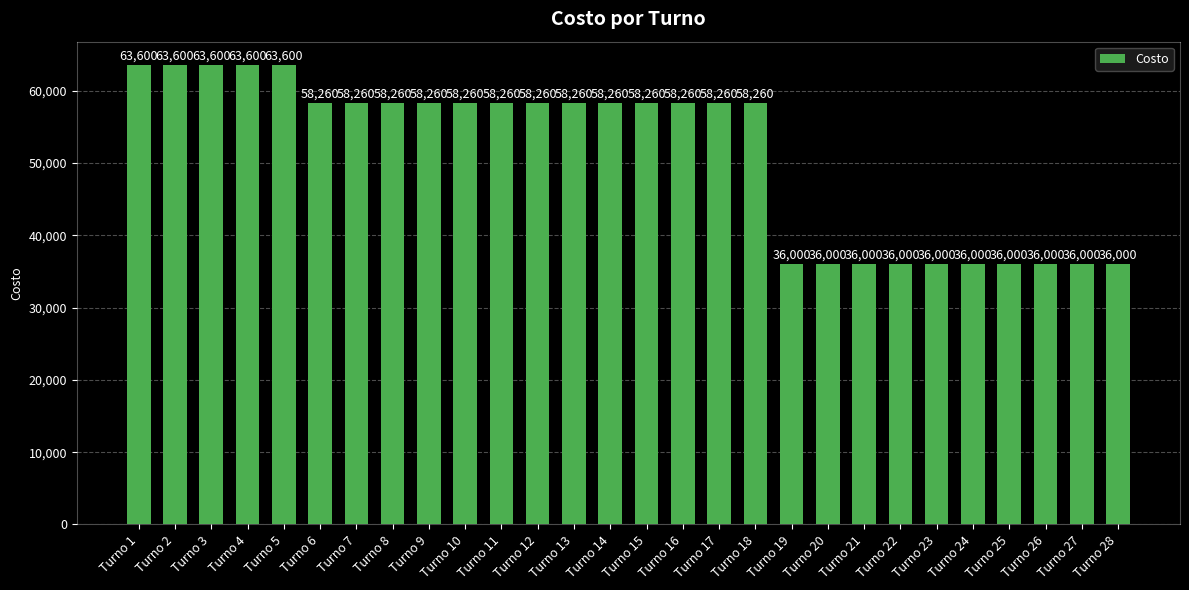

Where does the data first go above 58260?

Turno 1